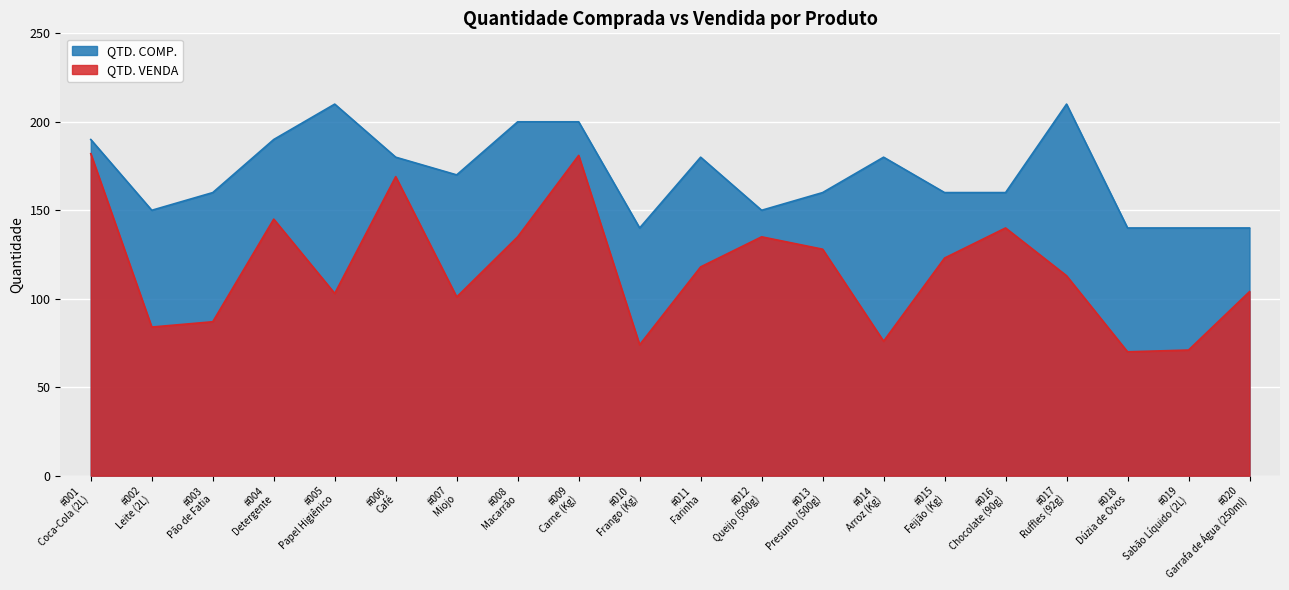

Which series has the largest range (max minus min)?

QTD. VENDA